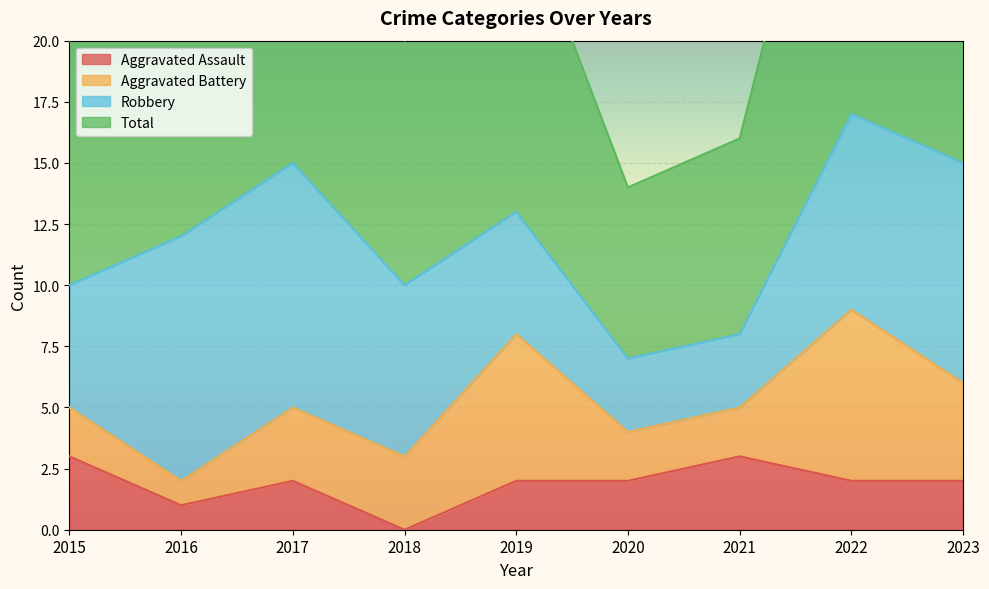

The value of Total at 2017 is 30. True or false?

True